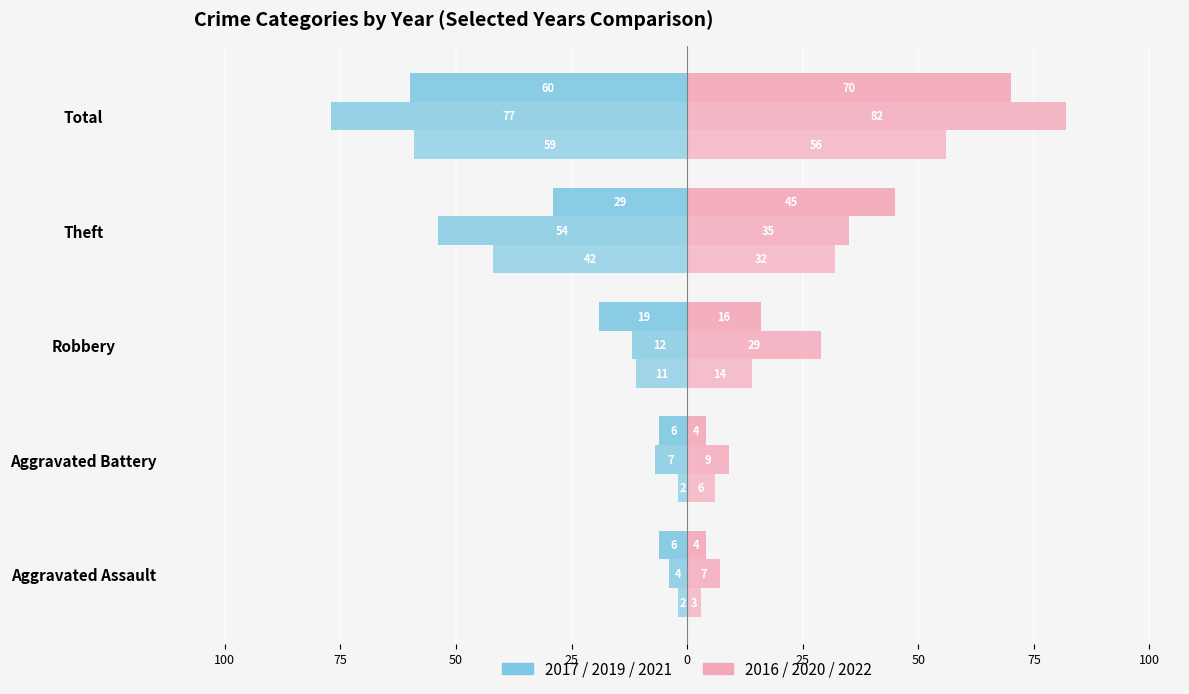

Does the chart contain any negative values?

Yes